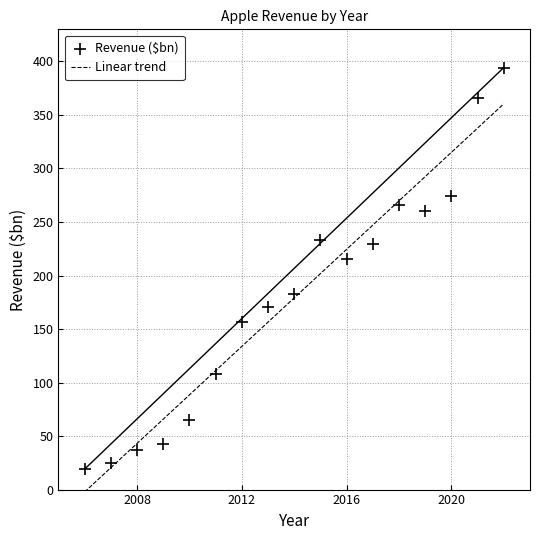

What is the range of X values (max minus min)?

16.0